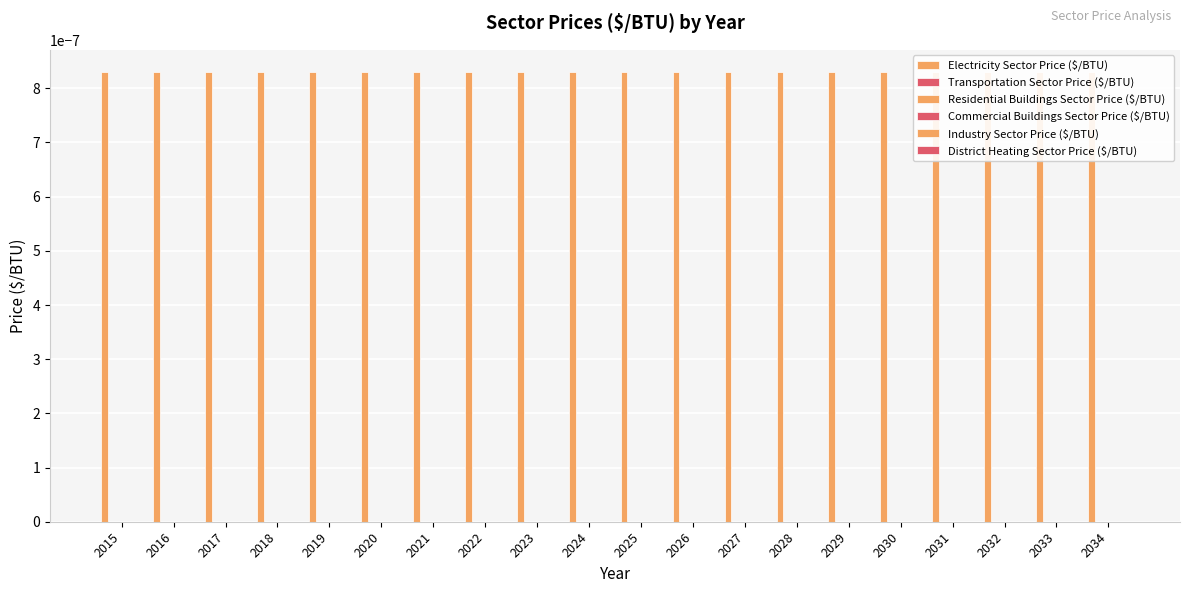

At which label is Industry Sector Price ($/BTU) closest to 0?

2015